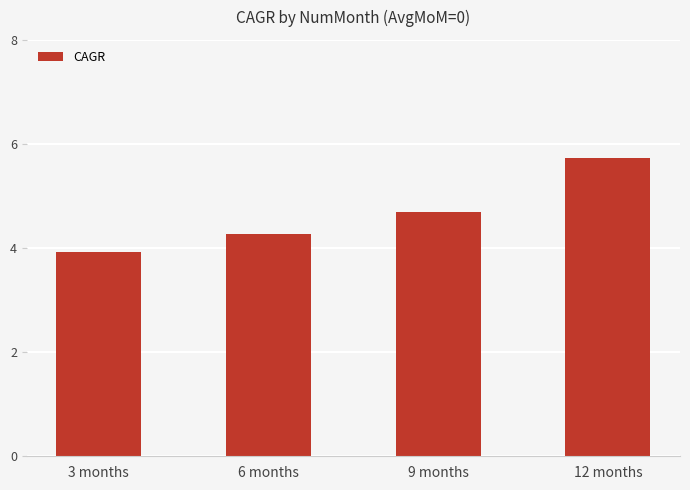

The chart shows a value of 2.5 at 9 months. True or false?

False